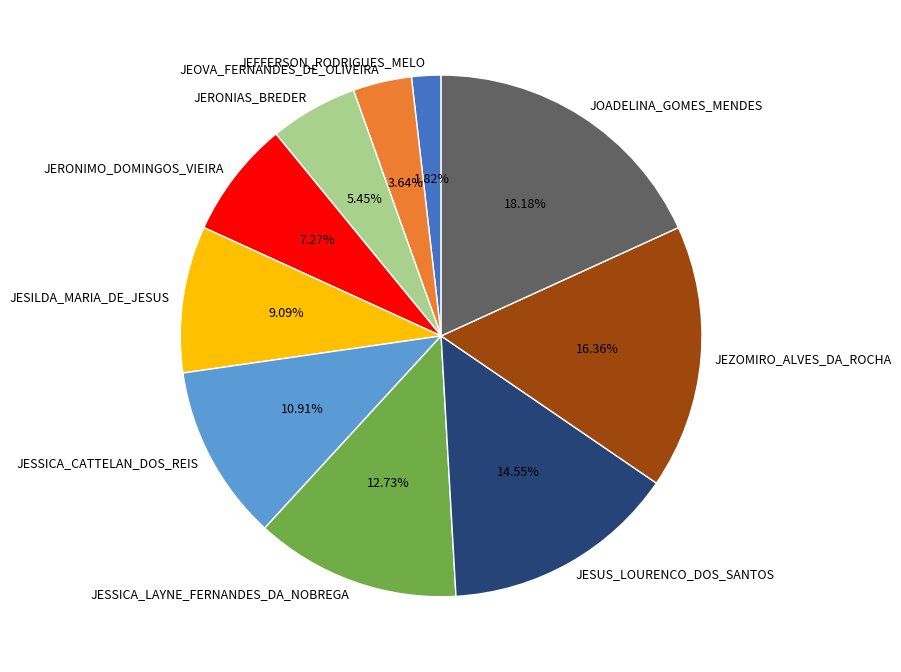

To the nearest percent, what is the difference between the largest and smallest slice percentages?

16%